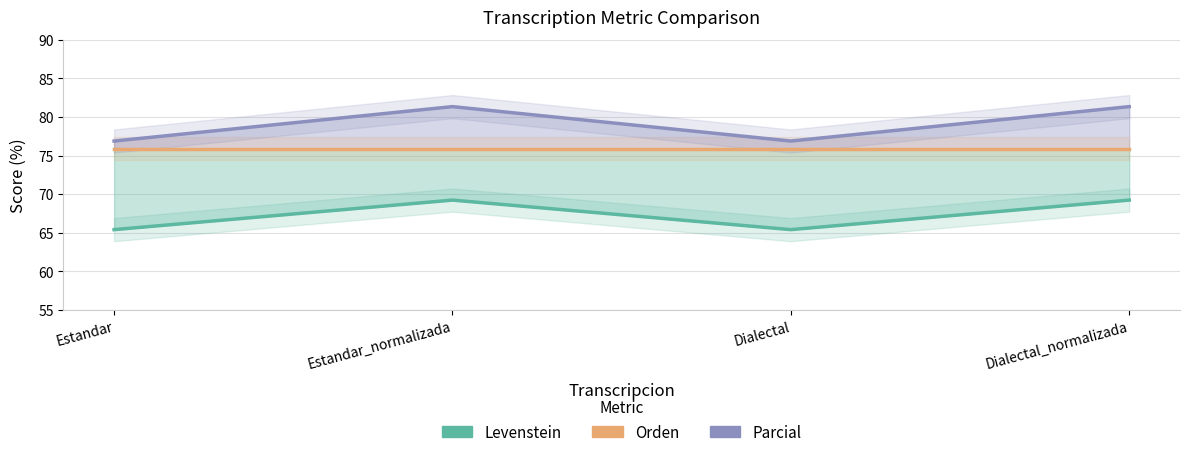

The Levenstein series shows 105.3 at Dialectal_normalizada. True or false?

False